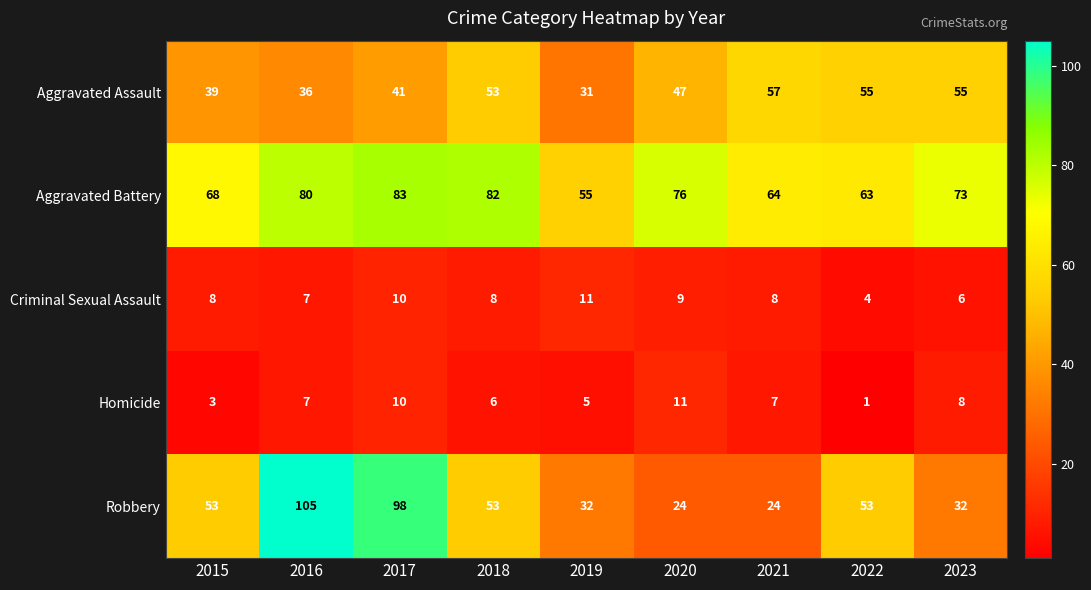

What is the total value across all series at 2016?

235